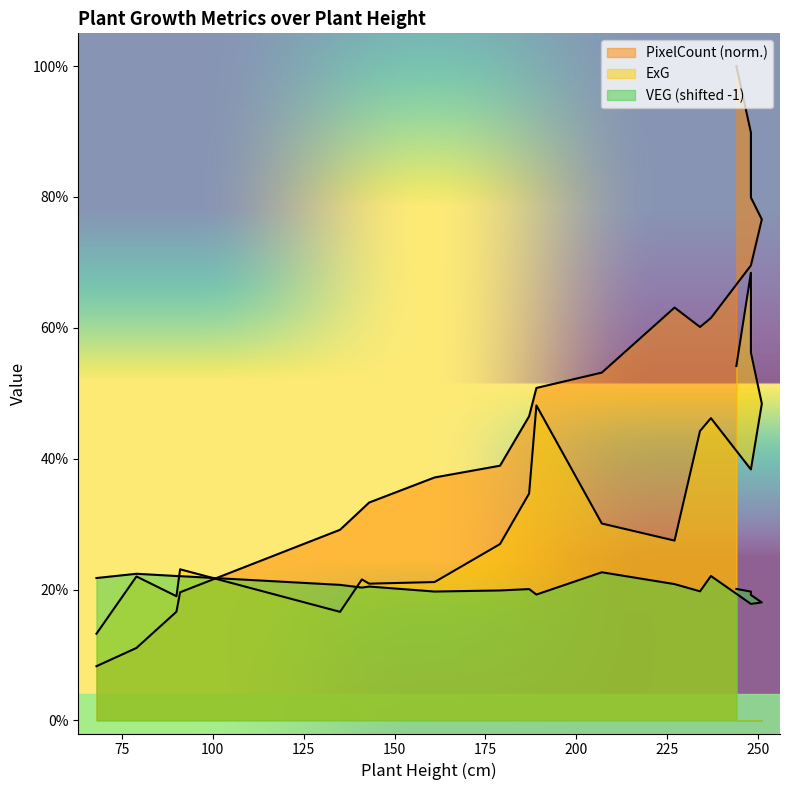

What is the greatest value displayed?

1.0